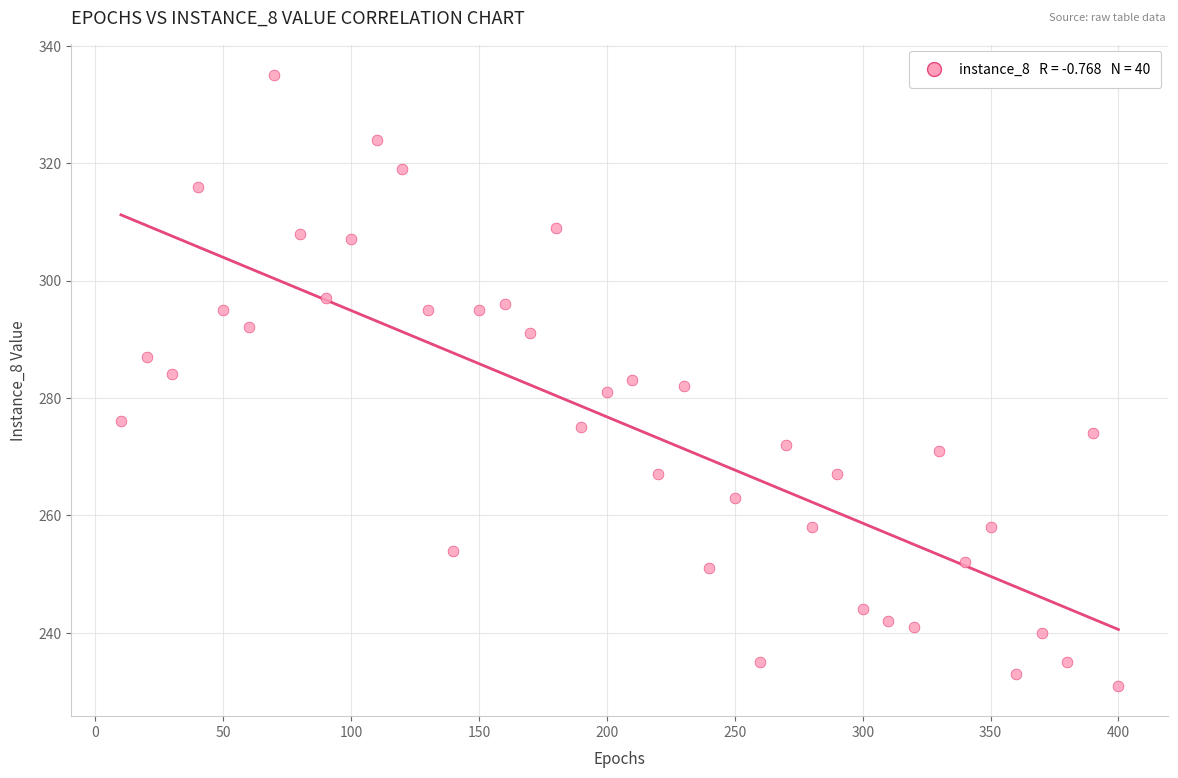

What is the range of Y values (max minus min)?

104